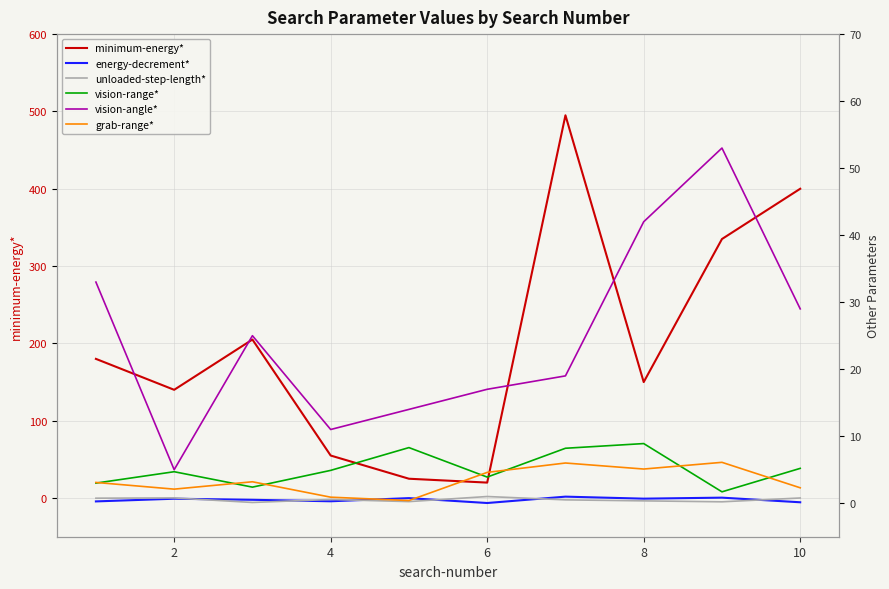

True or false: minimum-energy* and vision-angle* cross at least once.

False